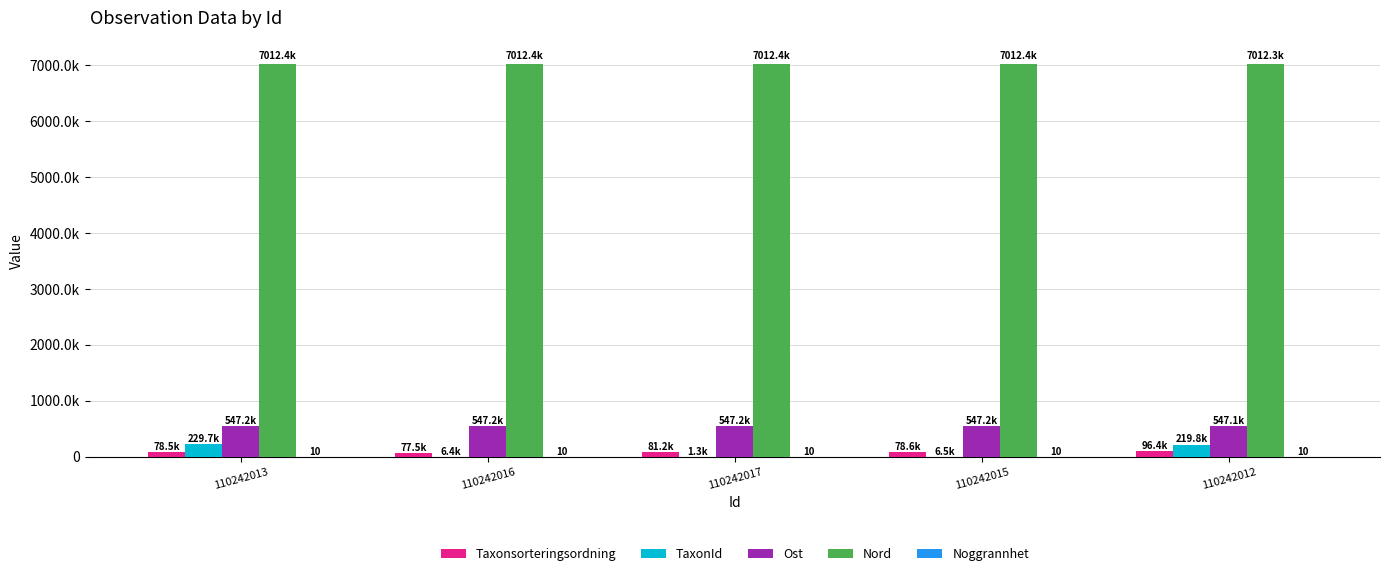

What is the average value of the Noggrannhet series?

10